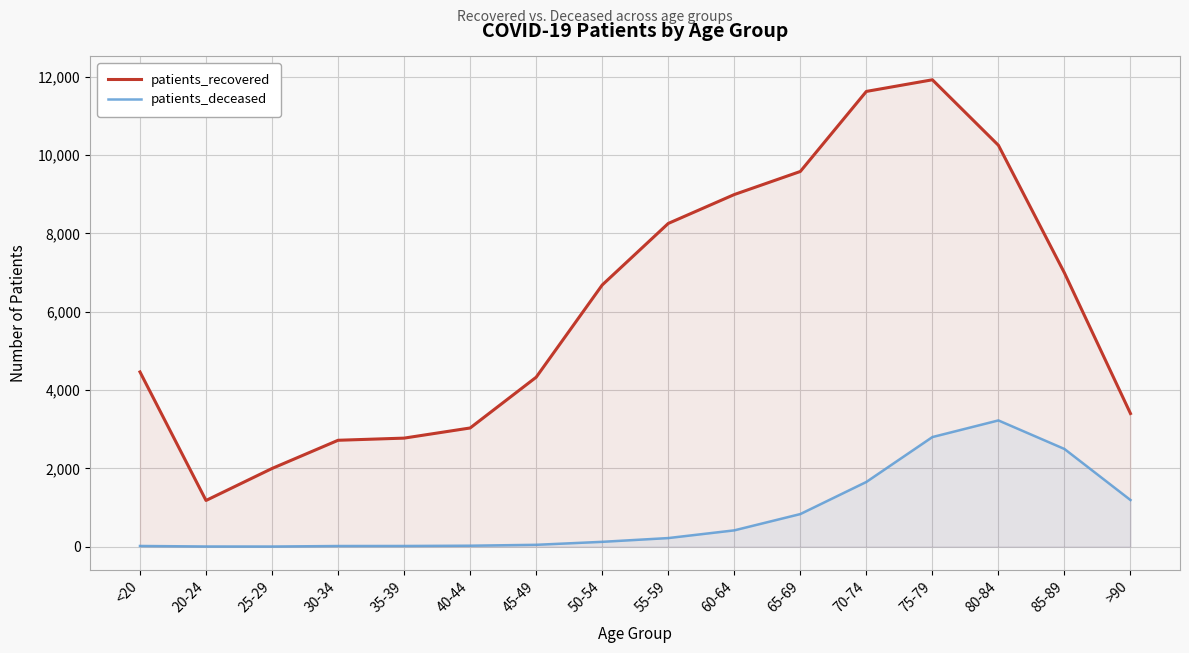

Which has a higher value, 30-34 or 60-64?

60-64